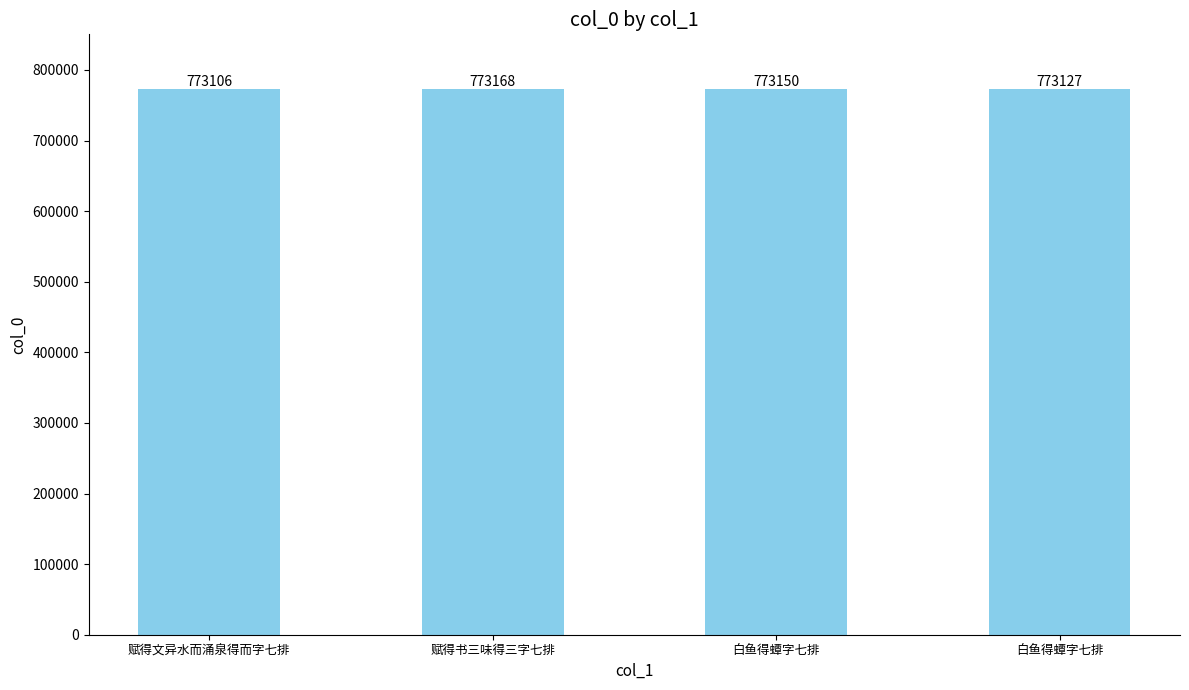

What is the smallest value displayed?

773106